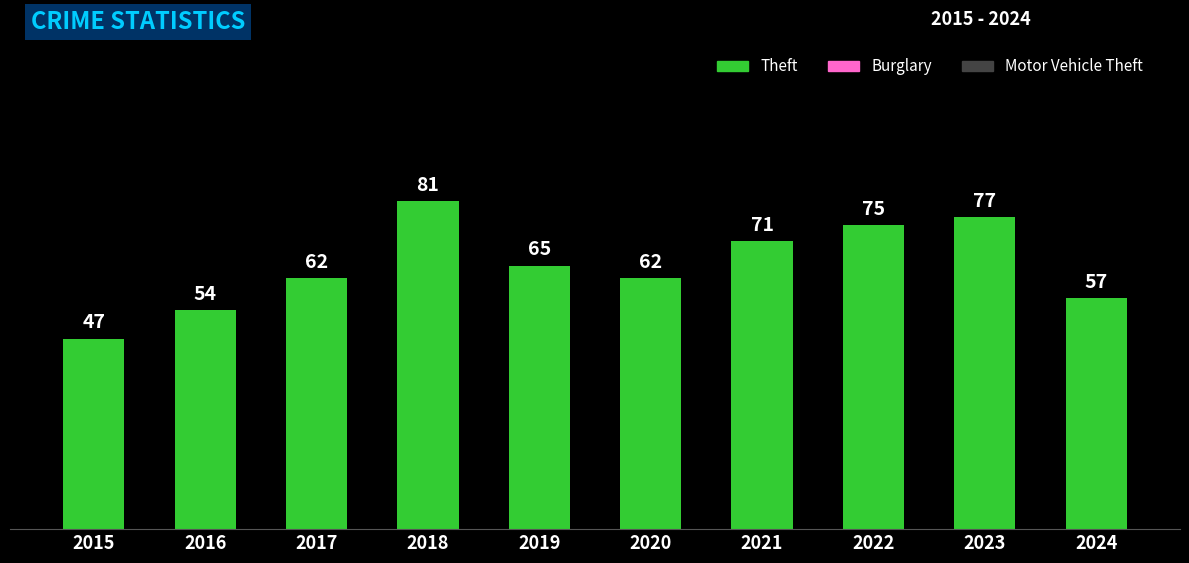

What is the sum of all values?

651